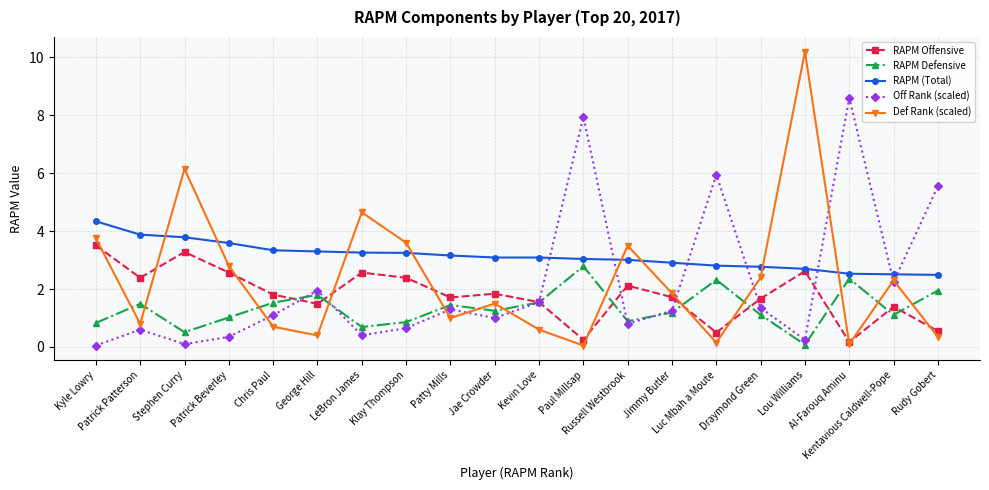

What is the smallest value displayed?

0.1